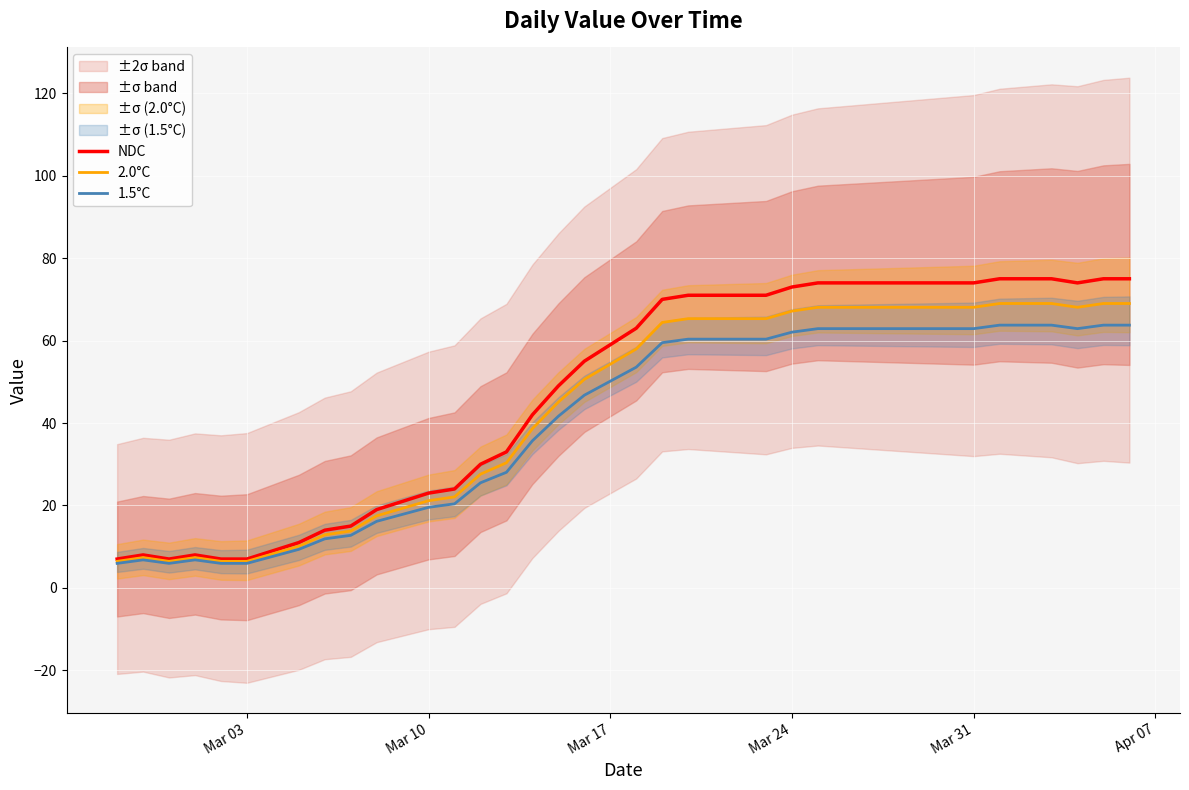

List the series in order of their peak value, lowest first.

1.5°C, 2.0°C, NDC